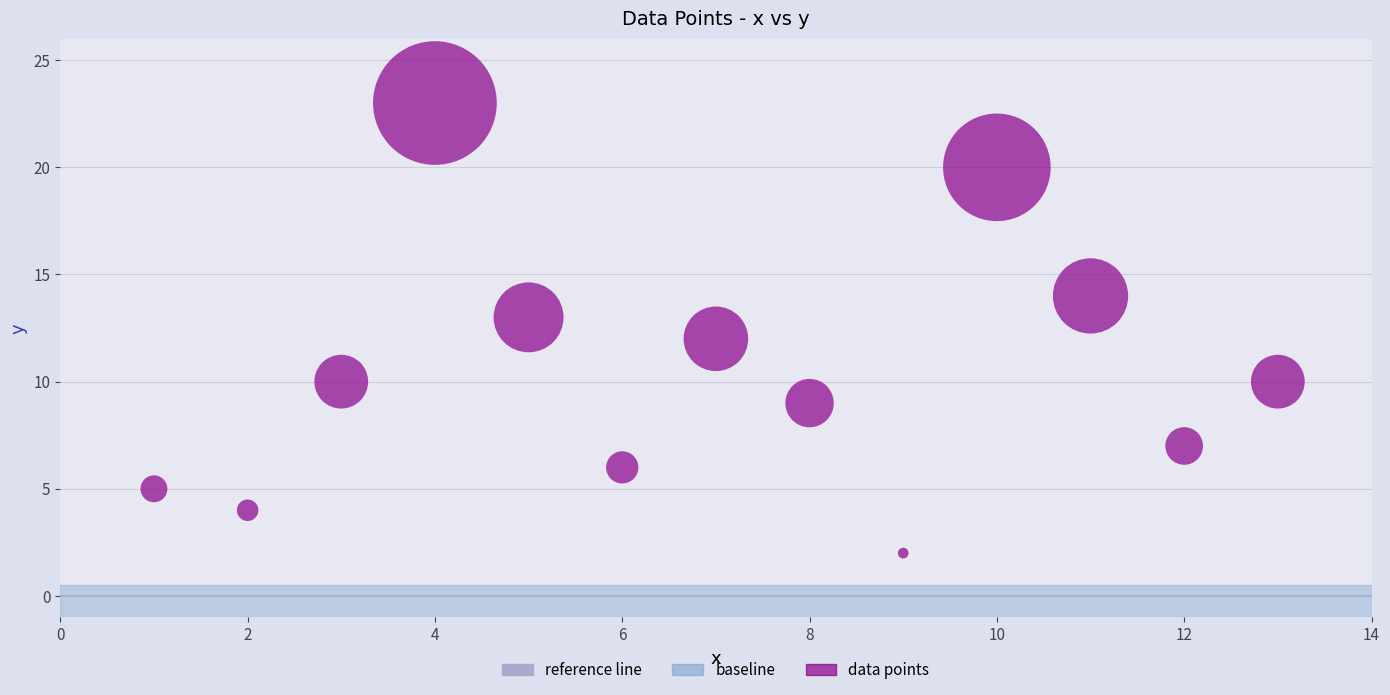

What is the range of X values (max minus min)?

12